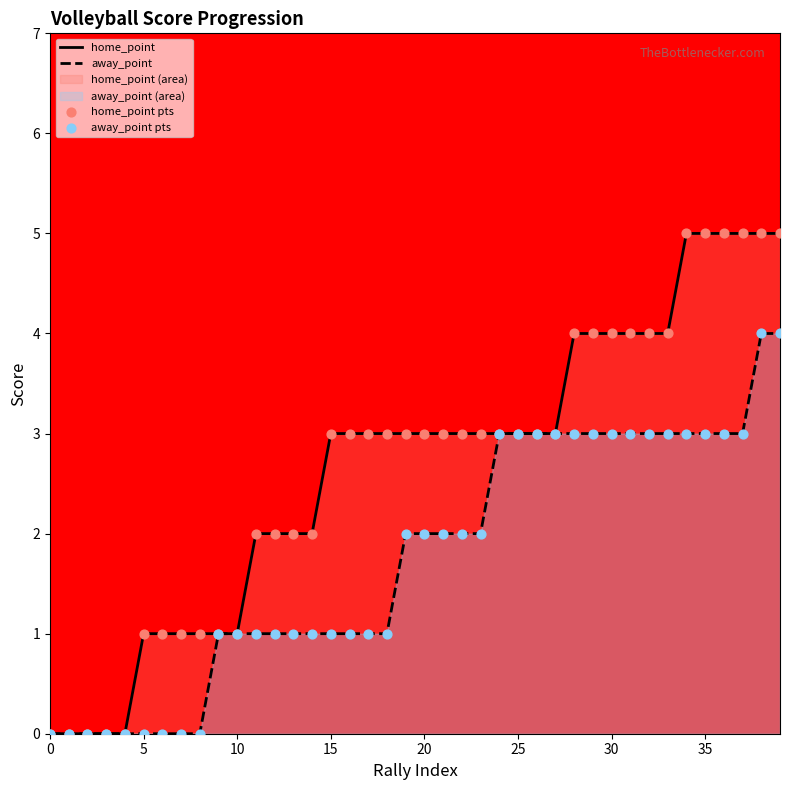

Which series has the largest Y range (max minus min)?

home_point